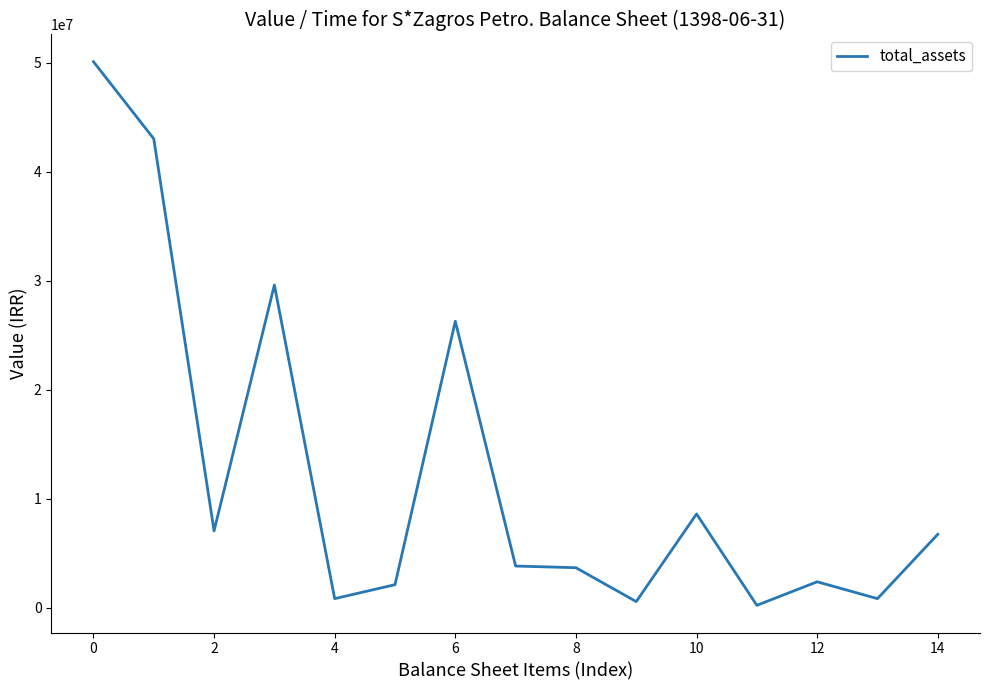

What is the greatest value displayed?

50109521